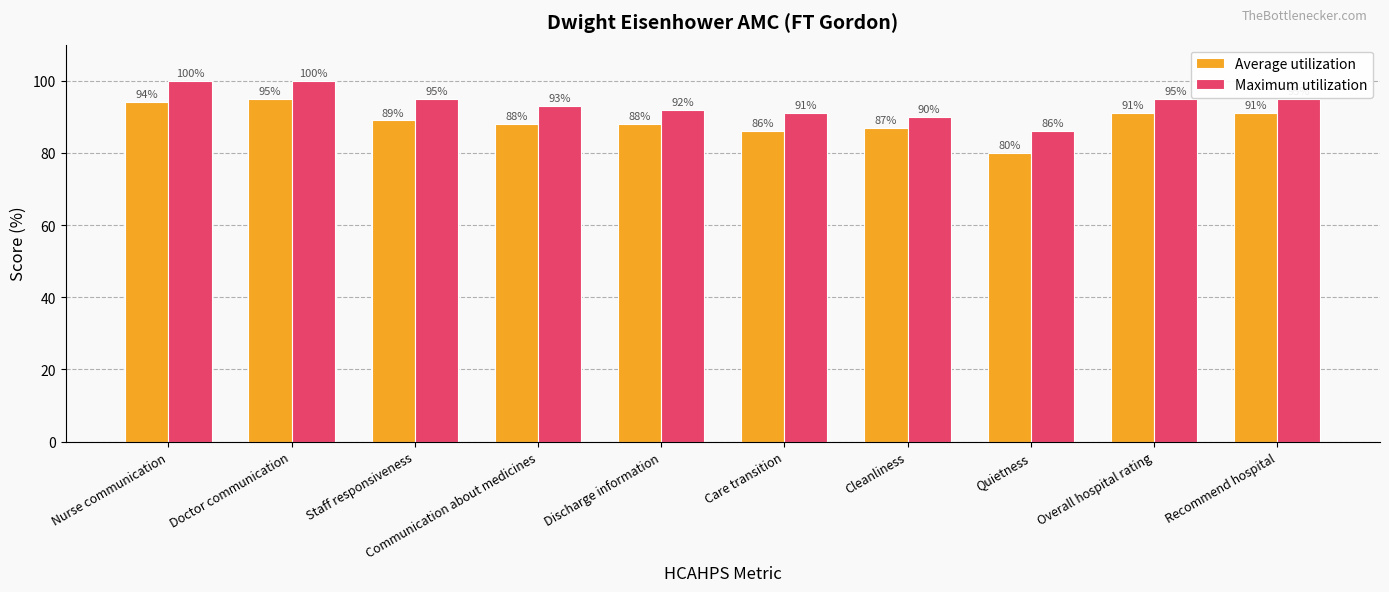

True or false: Average utilization has a value of 88 at Discharge information.

True